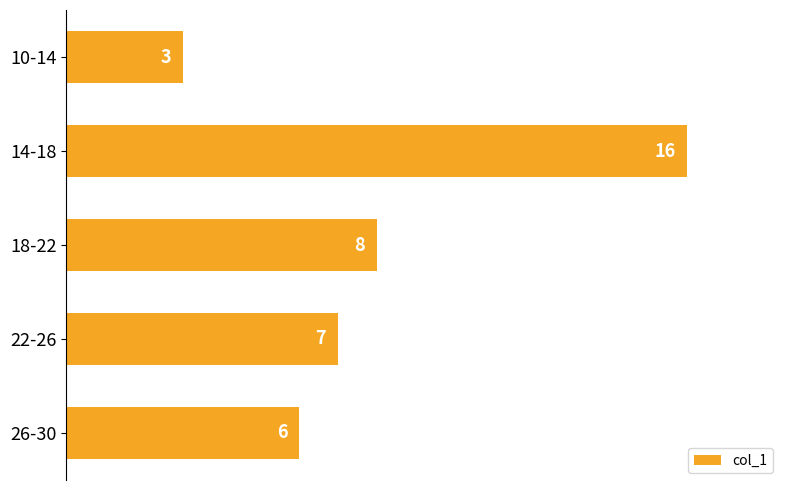

How many series are shown in this chart?

1